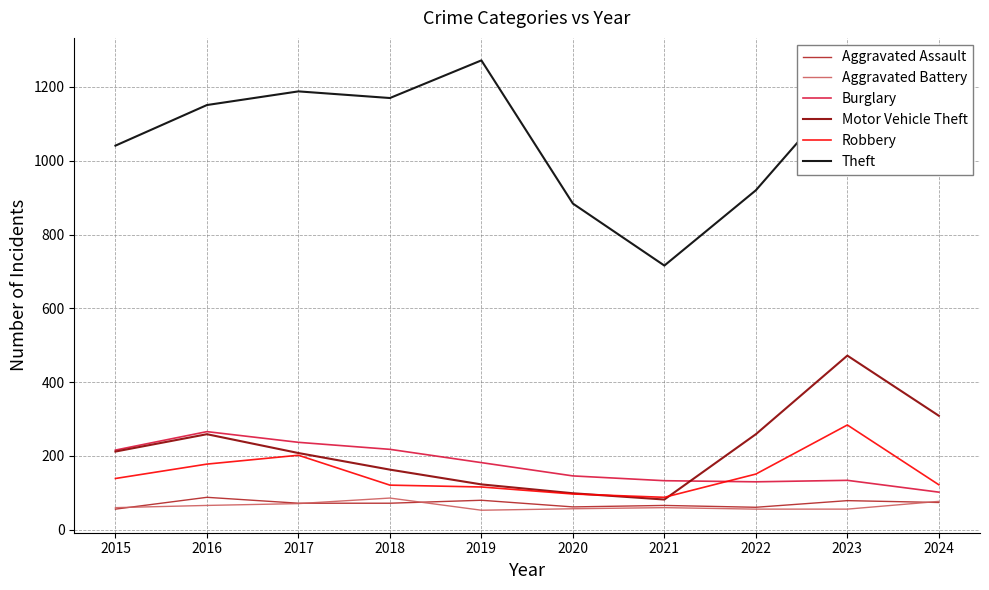

At which category does the chart reach its peak across all series?

2019